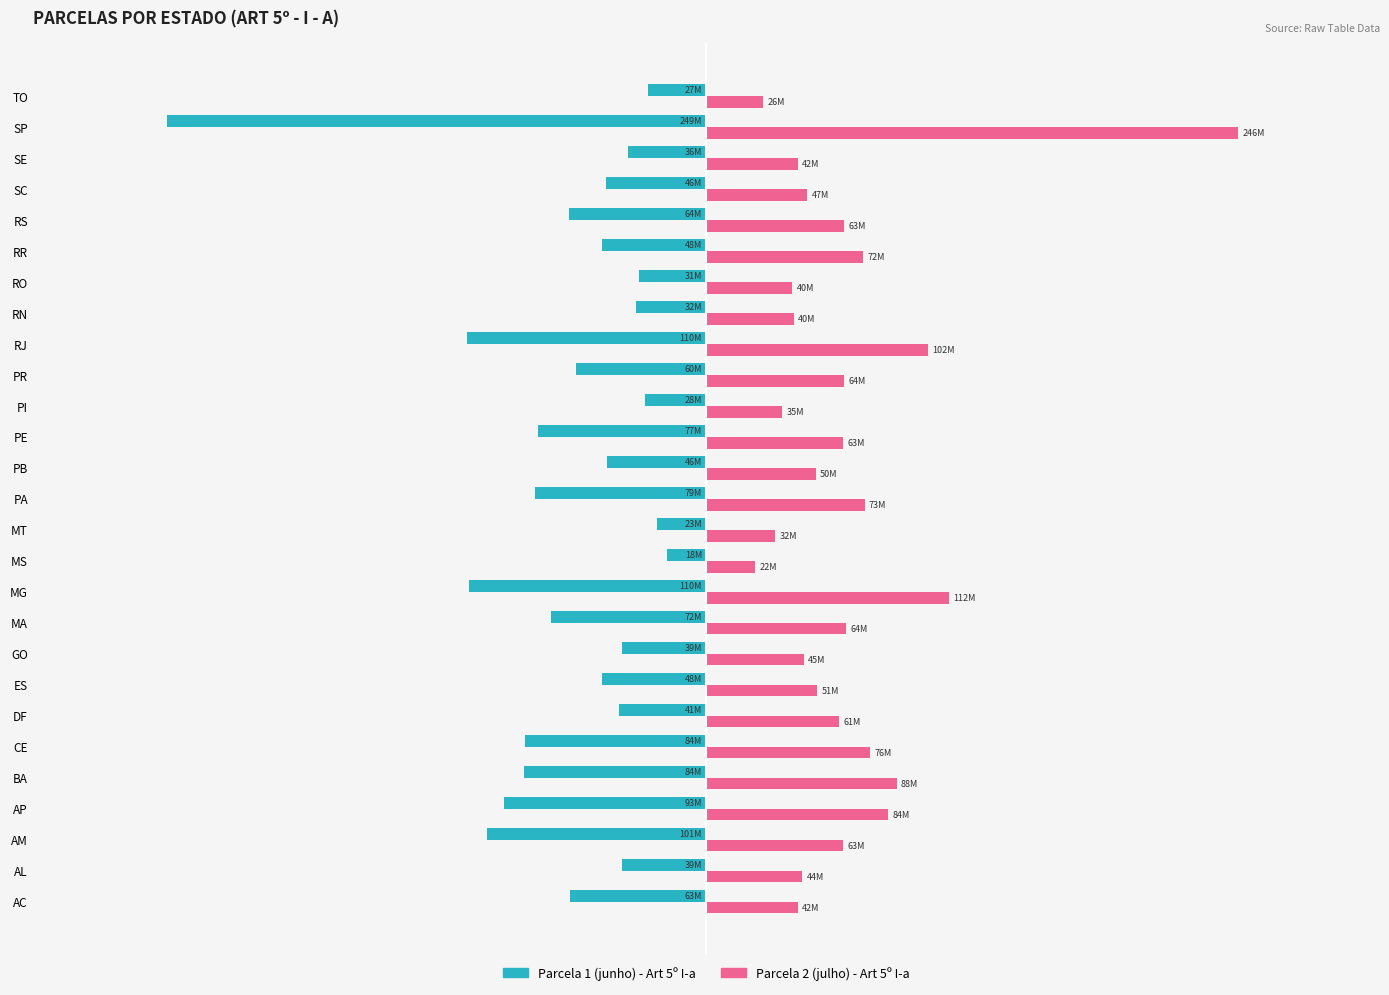

What are all the series names shown in the legend?

Parcela 1 (junho) - Art 5º I-a, Parcela 2 (julho) - Art 5º I-a